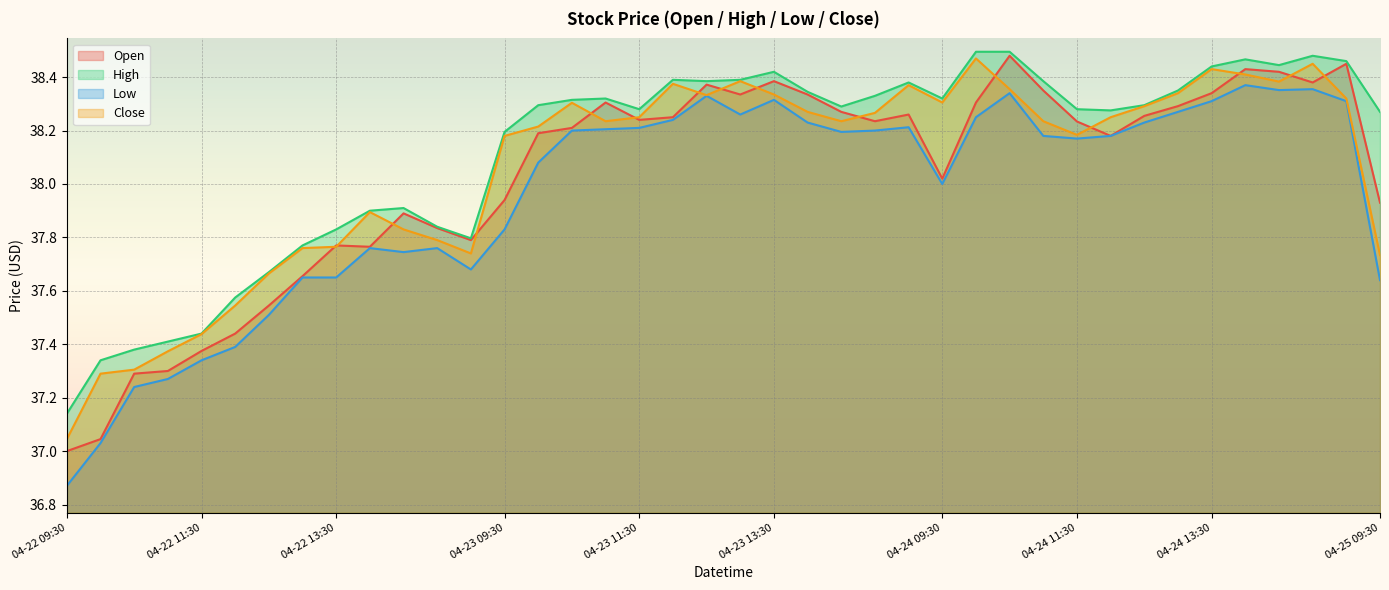

What is the label of the 39th point from the left?

04-24 15:30